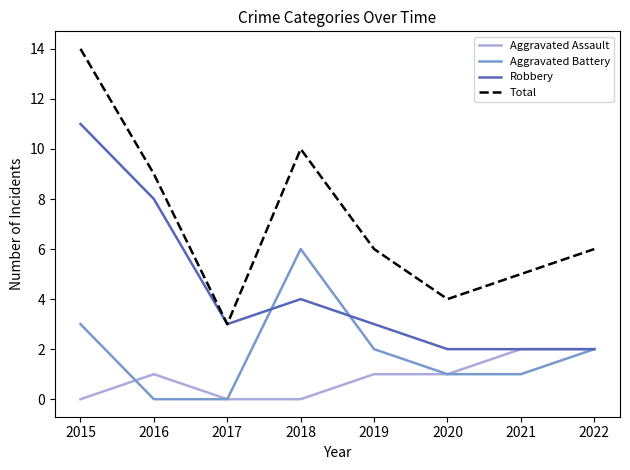

Read the Aggravated Assault value at 2016.

1